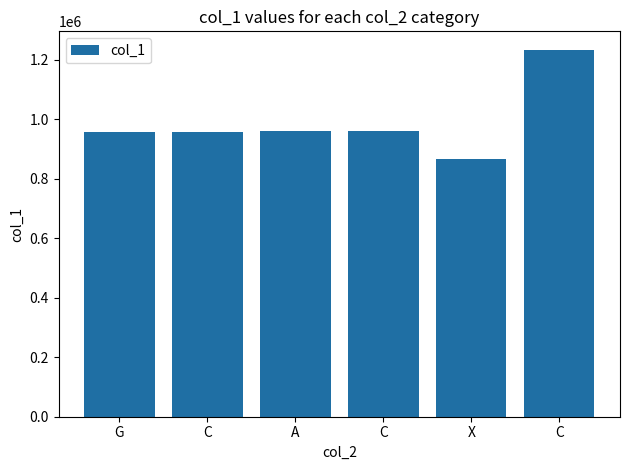

Where is the data nearest to the value 1050424?

C